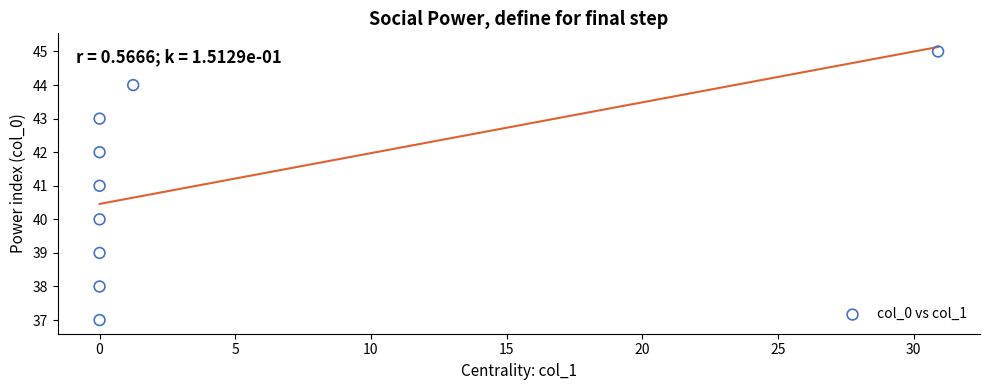

What is the range of Y values (max minus min)?

8